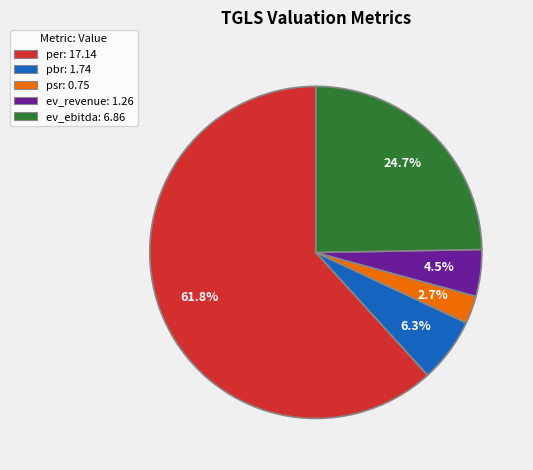

Is pbr: 1.74 the majority of the pie?

No